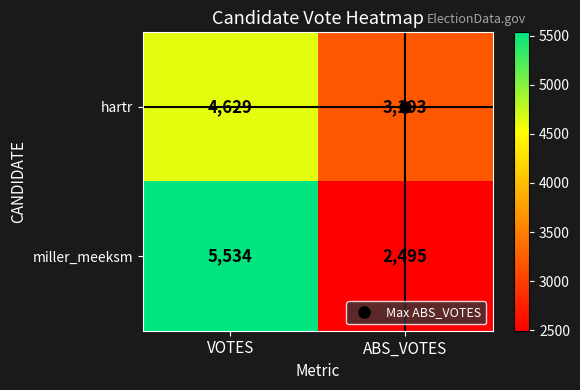

What is the greatest value displayed?

5534